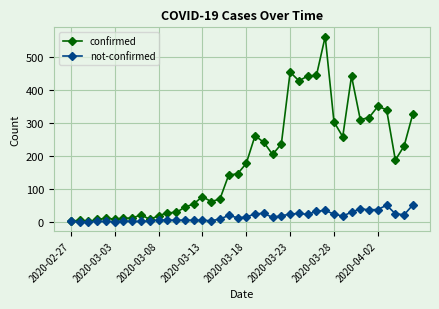

Rank the series by their maximum value, from highest to lowest.

confirmed, not-confirmed